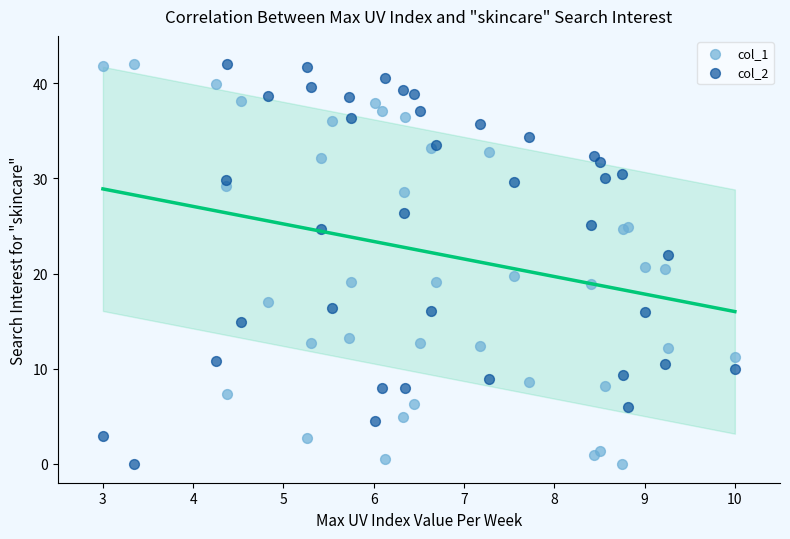

What is the X range (max minus min) for the scatter plot?

7.0